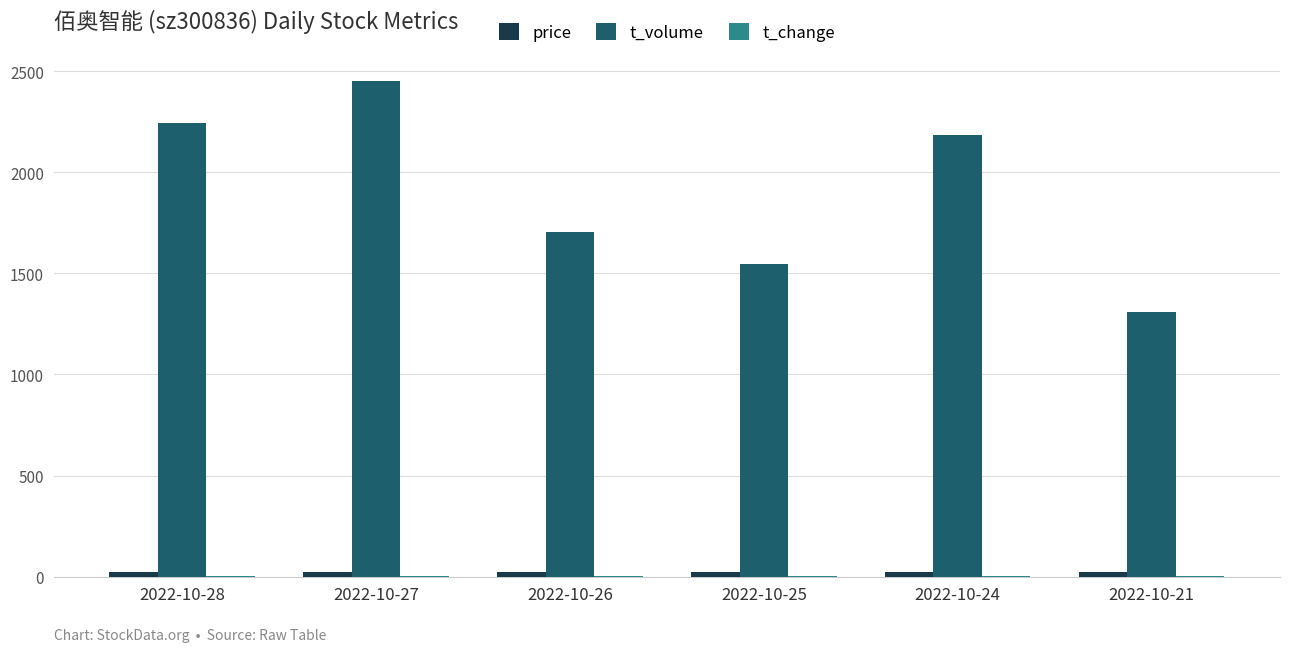

At which category is the sum across all series the highest?

2022-10-27